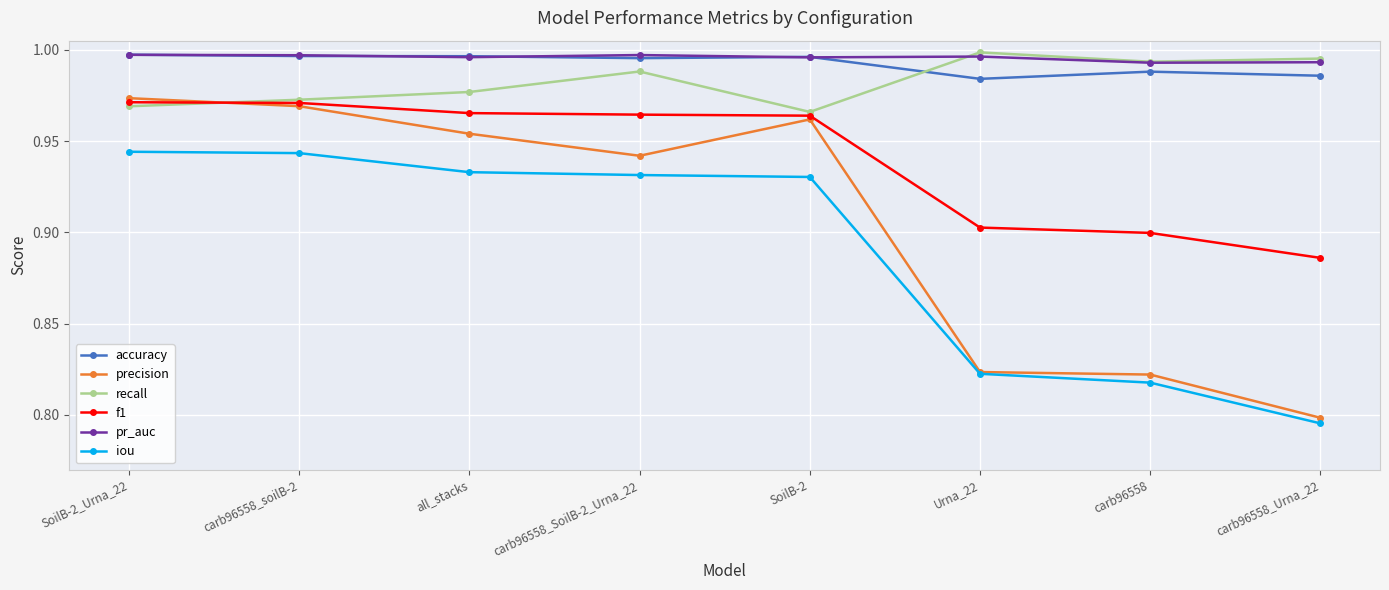

Is the value of pr_auc at carb96558_soilB-2 greater than the value of f1 at carb96558_SoilB-2_Urna_22?

Yes